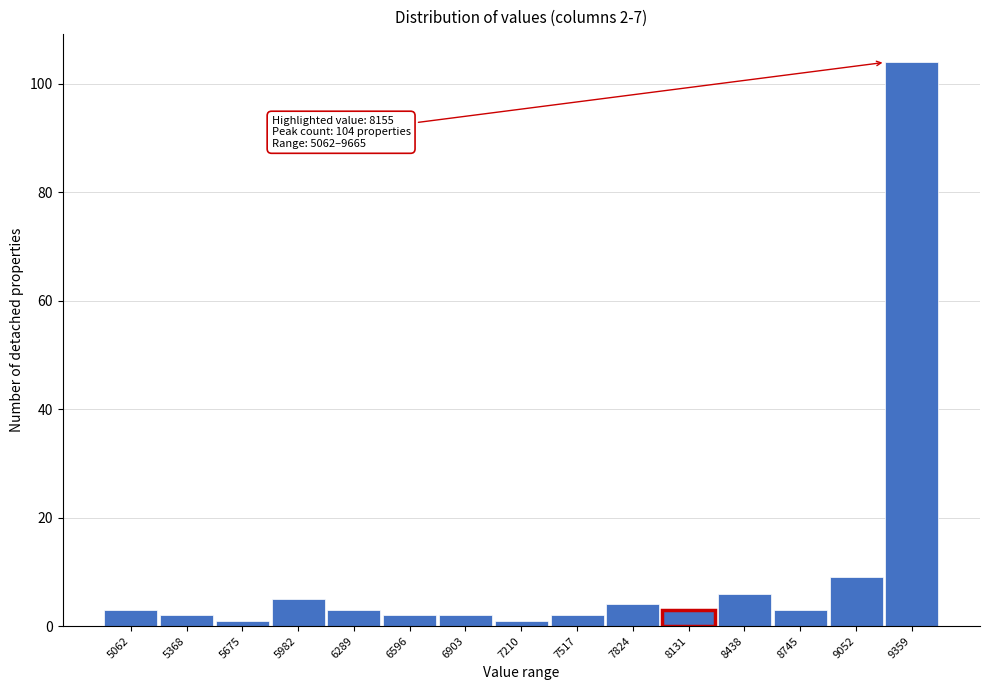

Reading left to right, extract all data points from this chart.

5062=3	5368=2	5675=1	5982=5	6289=3	6596=2	6903=2	7210=1	7517=2	7824=4	8131=3	8438=6	8745=3	9052=9	9359=104